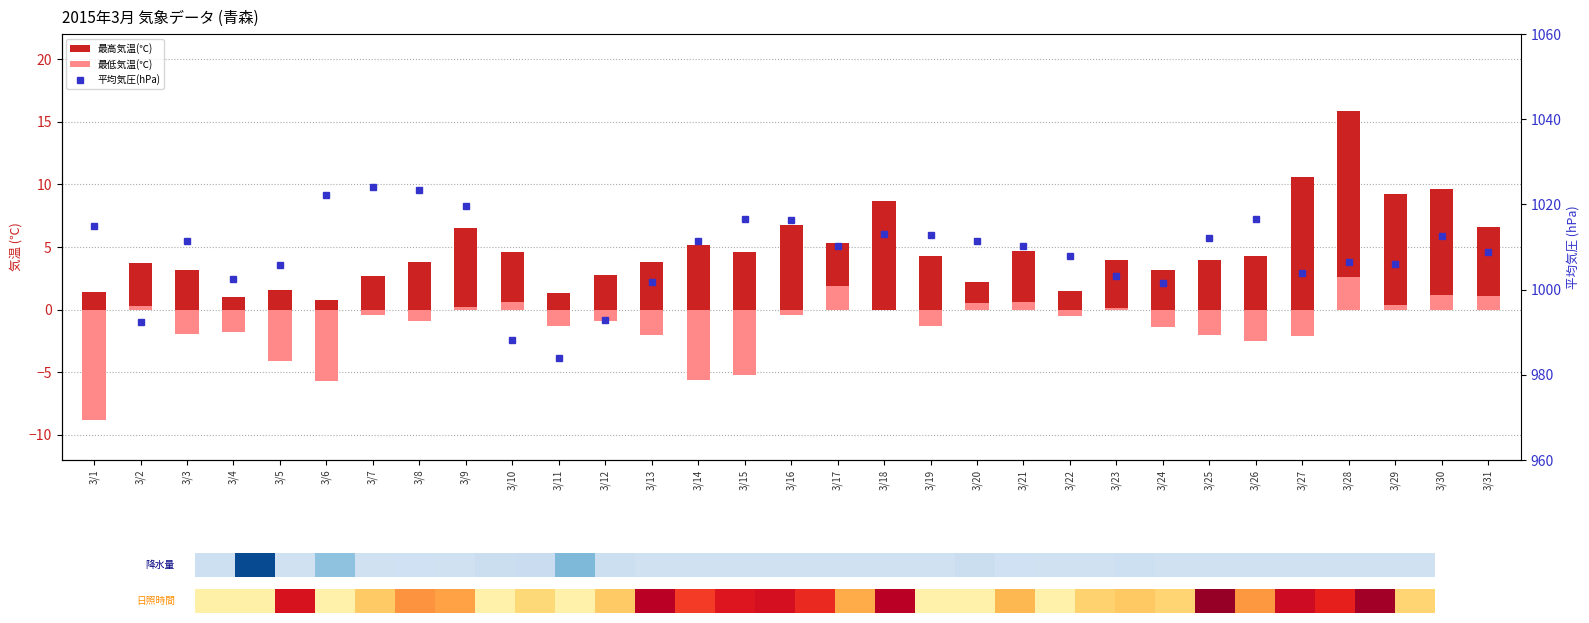

The value of 最低気温(℃) at 3/31 is 1.1. True or false?

True